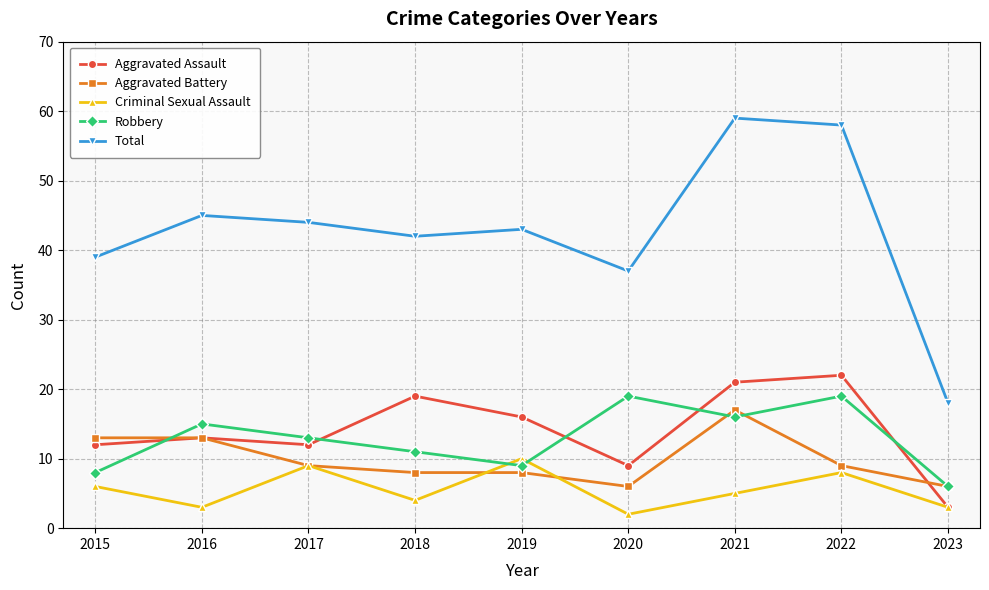

What value does the Criminal Sexual Assault series have at 2018?

4